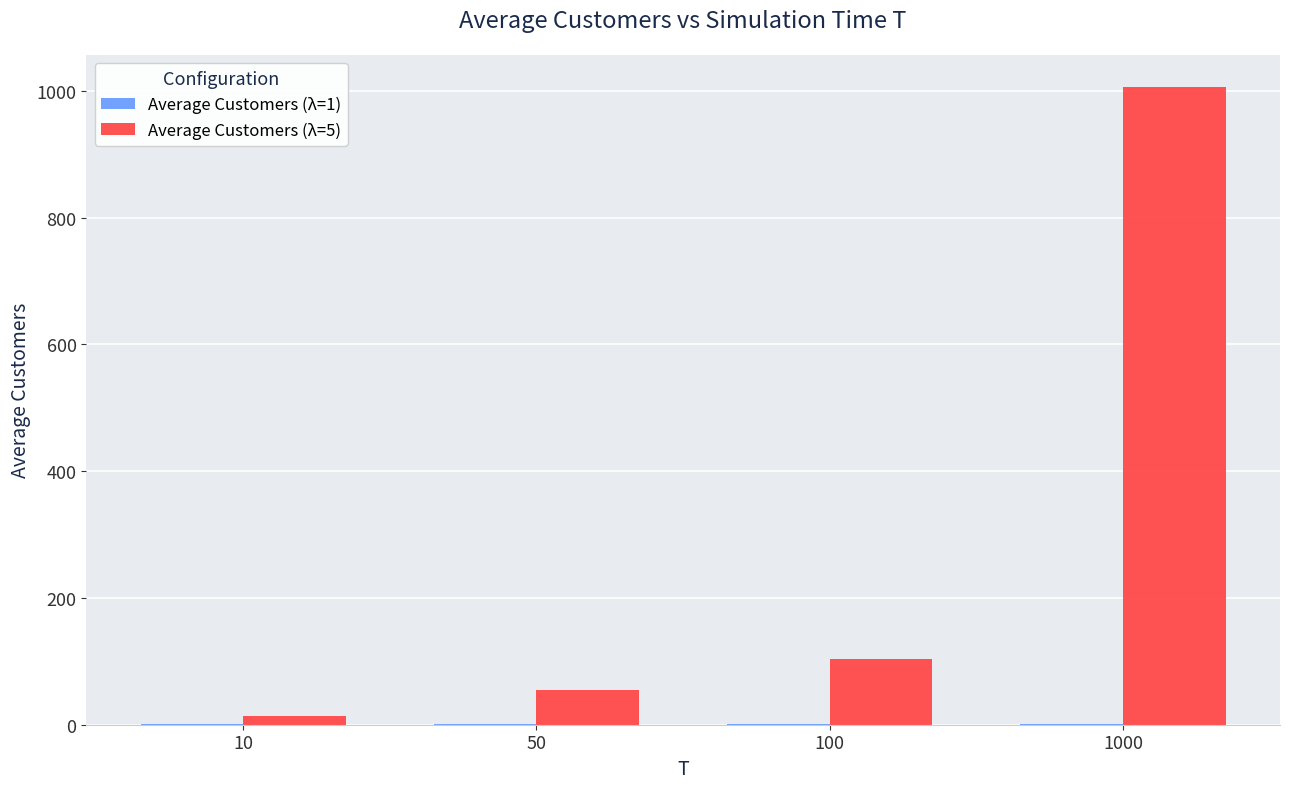

At which category is the sum across all series the highest?

1000